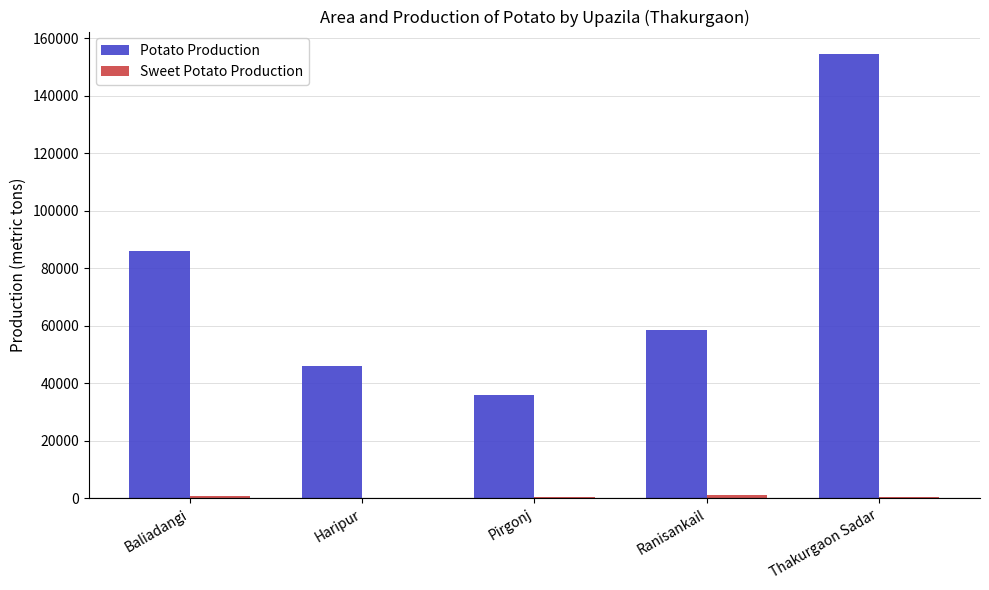

Which label corresponds to the largest value in the chart?

Thakurgaon Sadar